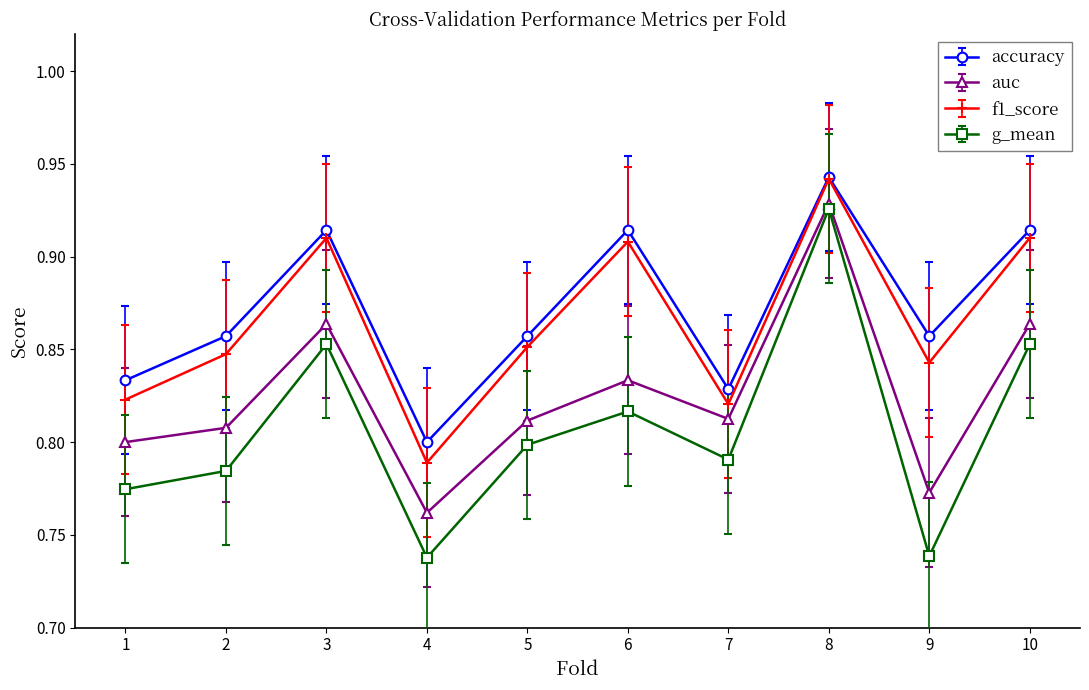

What are all the series names shown in the legend?

accuracy, auc, f1_score, g_mean